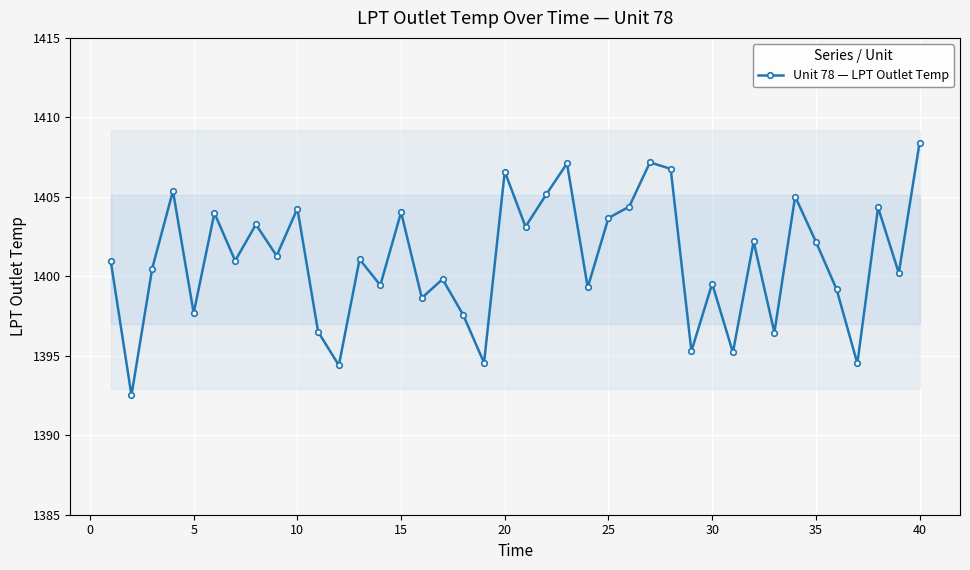

The value of Unit 78 — LPT Outlet Temp at 5 is 2077.8. True or false?

False